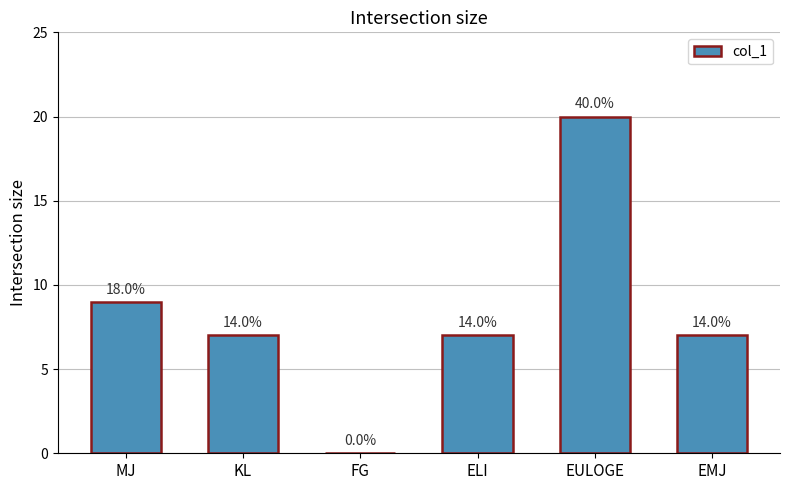

Rank the categories by value from lowest to highest.

FG, KL, ELI, EMJ, MJ, EULOGE